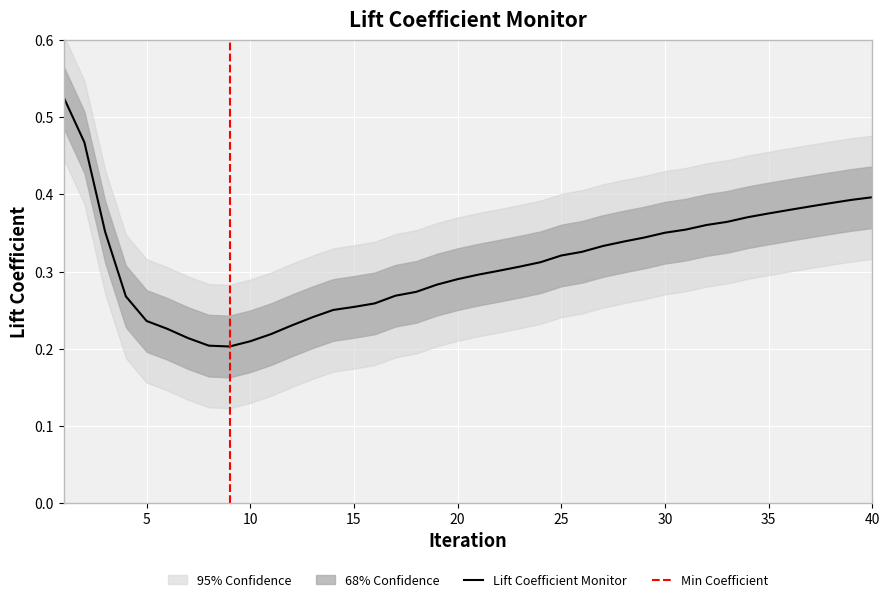

How many interior local valleys (lower than both neighbors) does the data have?

1